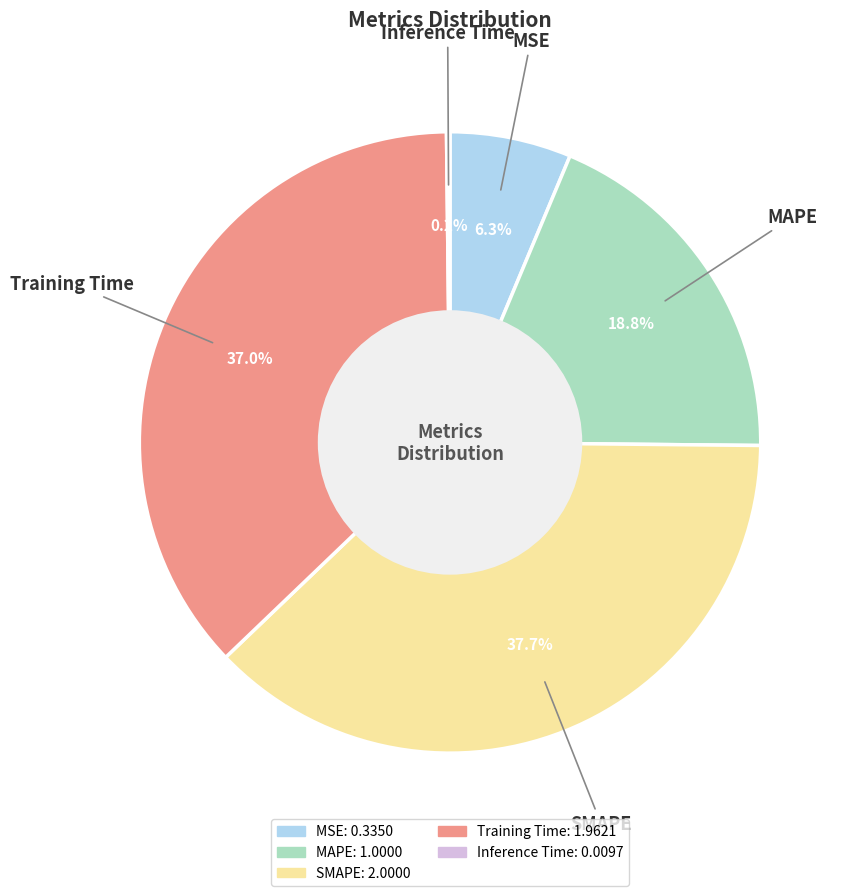

To the nearest percent, what percentage of the pie is SMAPE?

38%